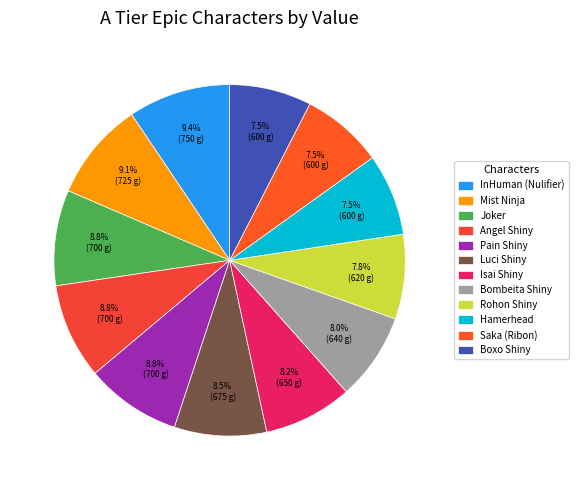

What percentage is the Boxo Shiny slice, to the nearest percent?

8%